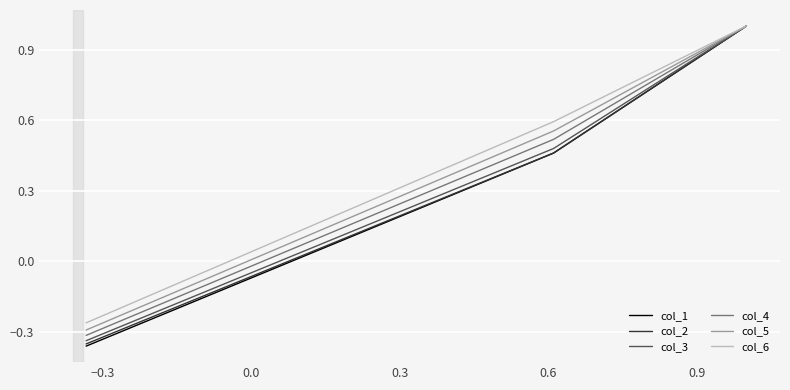

What are all the series names shown in the legend?

col_1, col_2, col_3, col_4, col_5, col_6